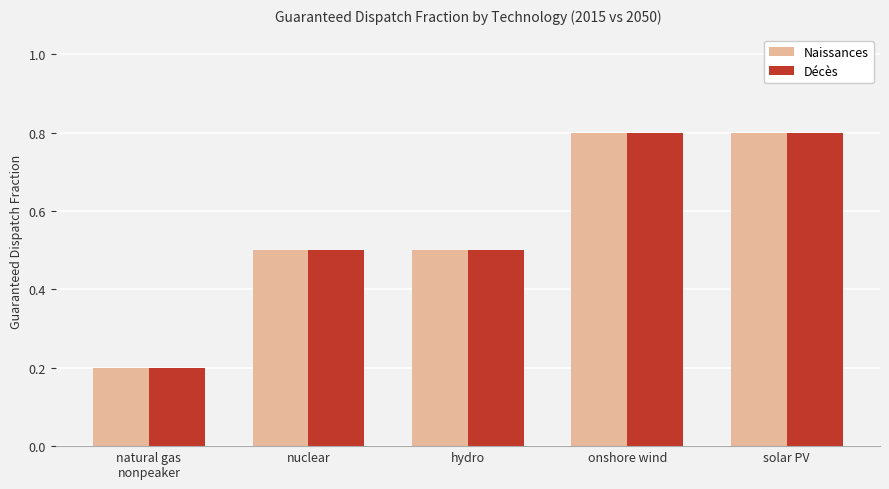

What is the difference between the maximum and minimum values in the Naissances series?

0.6